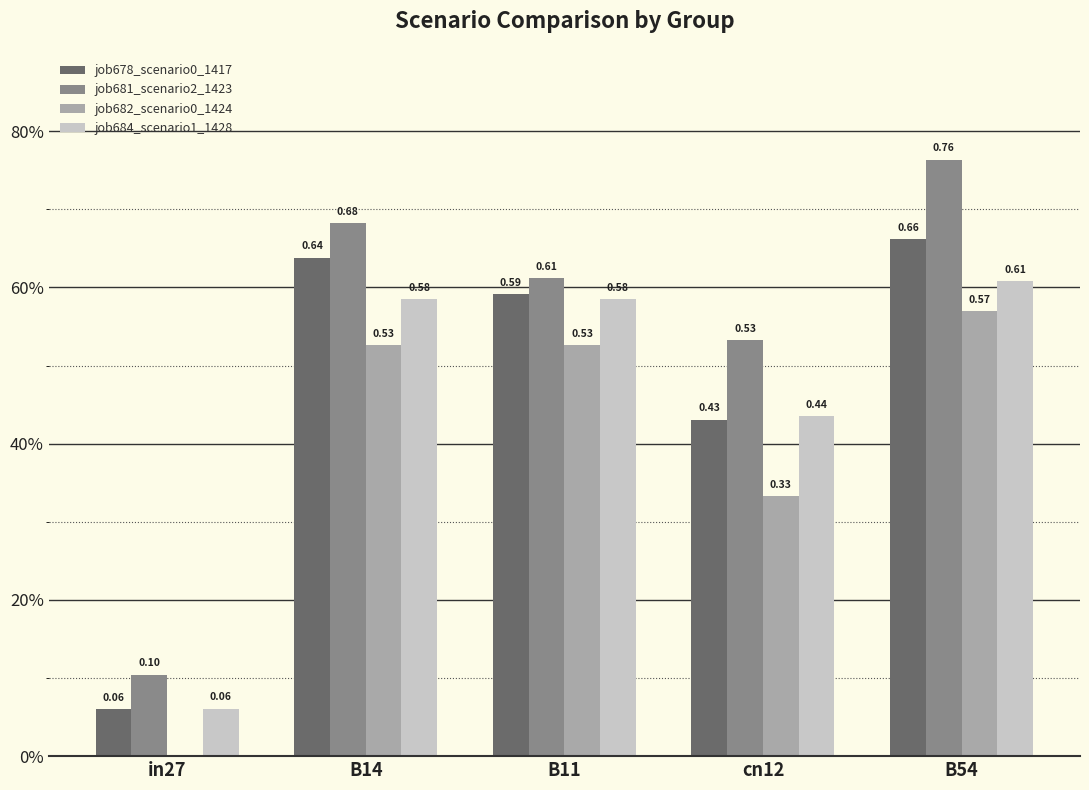

What is the difference between the maximum and second lowest values in the job678_scenario0_1417 series?

0.2